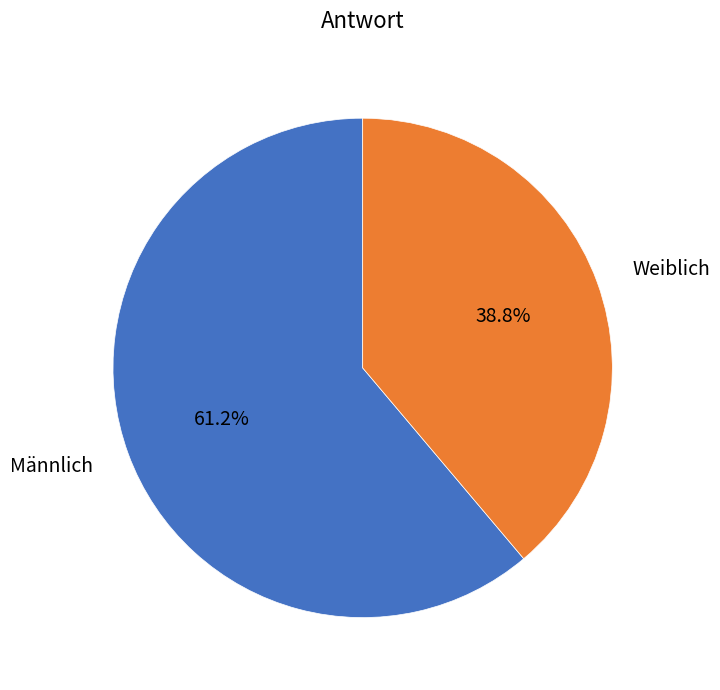

What is the ratio of the value at Männlich to the value at Weiblich?

1.6